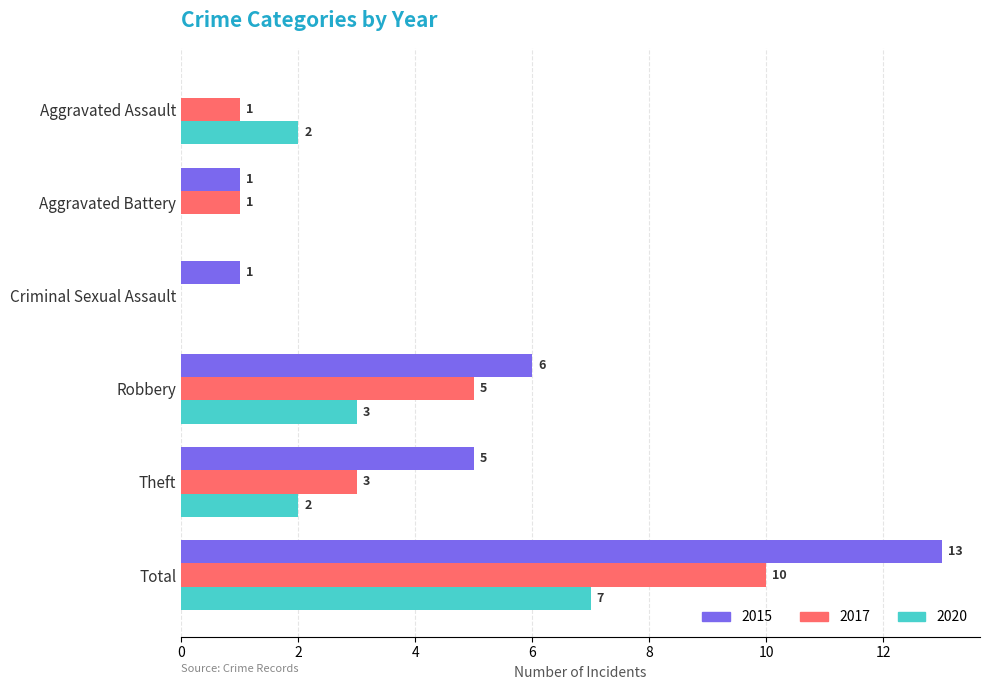

What value does the 2015 series have at Total, to the nearest 10?

10